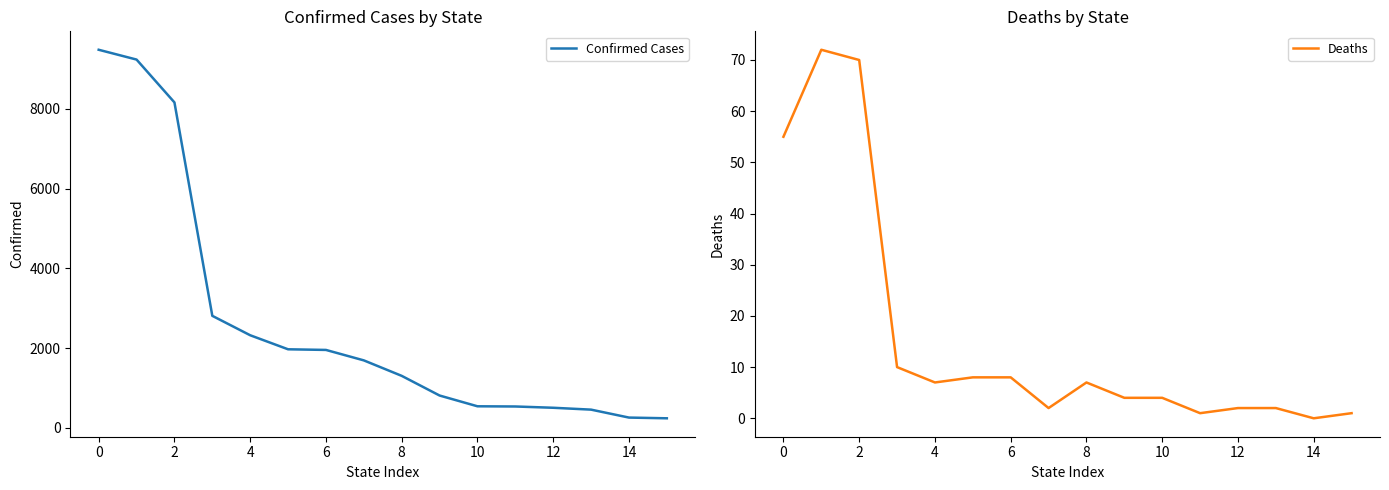

At which label does Confirmed Cases reach its minimum?

15